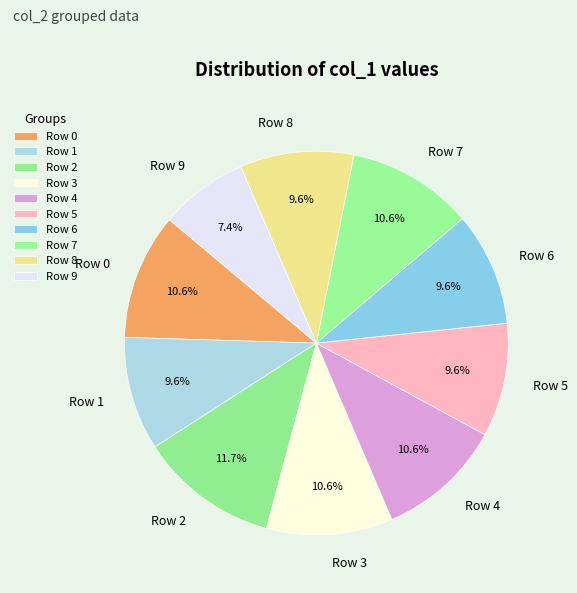

To the nearest percent, what portion does Row 9 represent?

7%